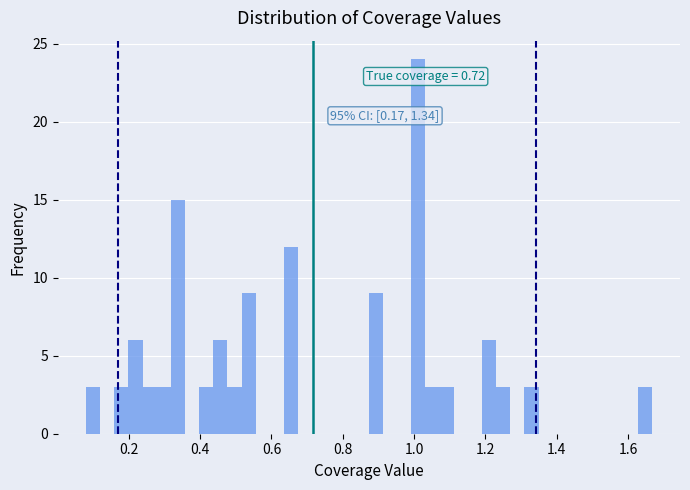

Read against the x-axis, roughly where is the centre of the tallest bar?

1.02